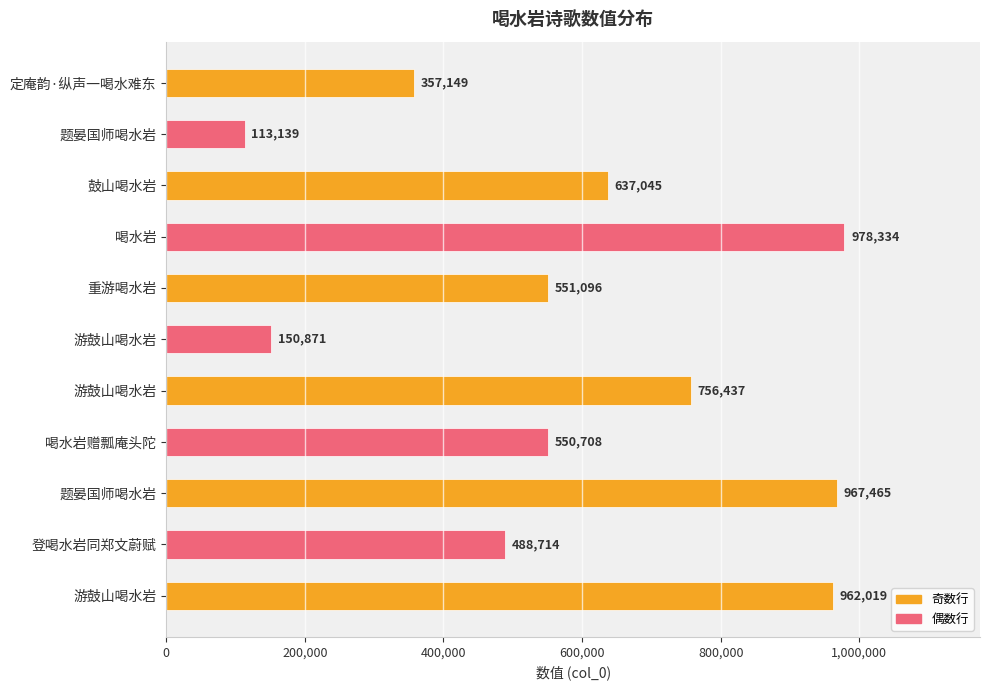

How many categories are shown in the chart?

11